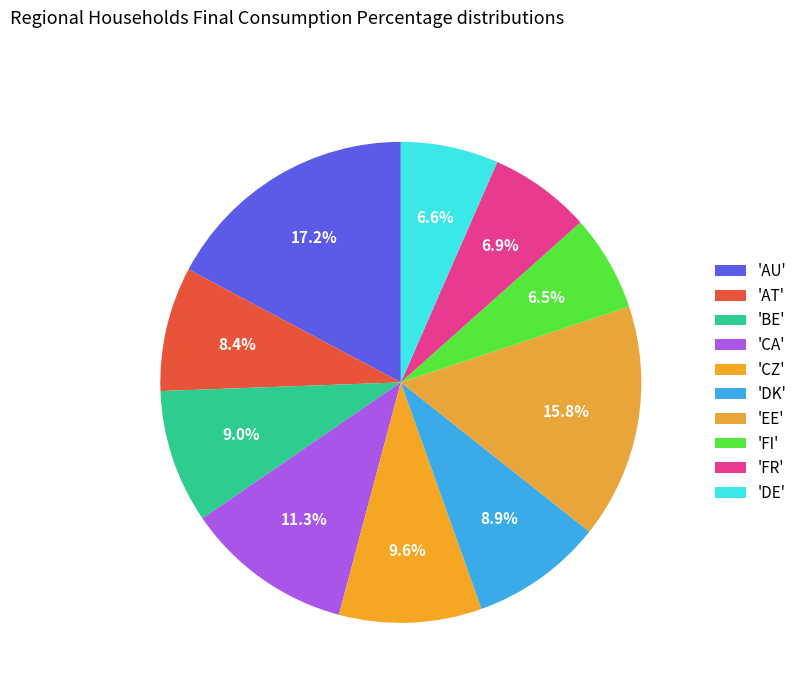

How many segments does this pie chart have?

10